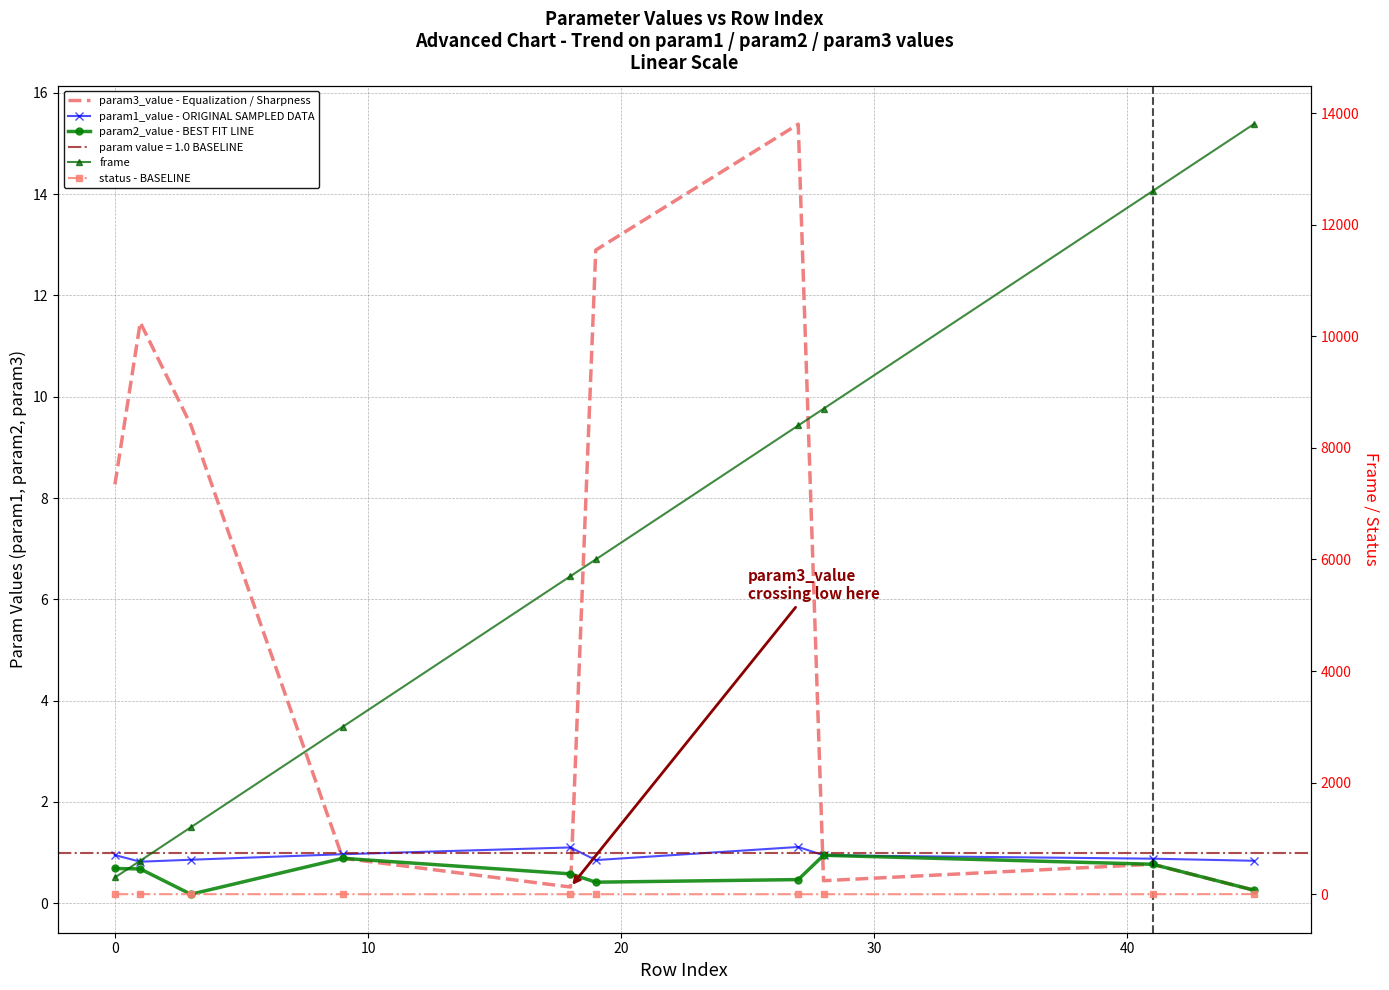

True or false: frame has more than 2 points higher than both neighbors.

False